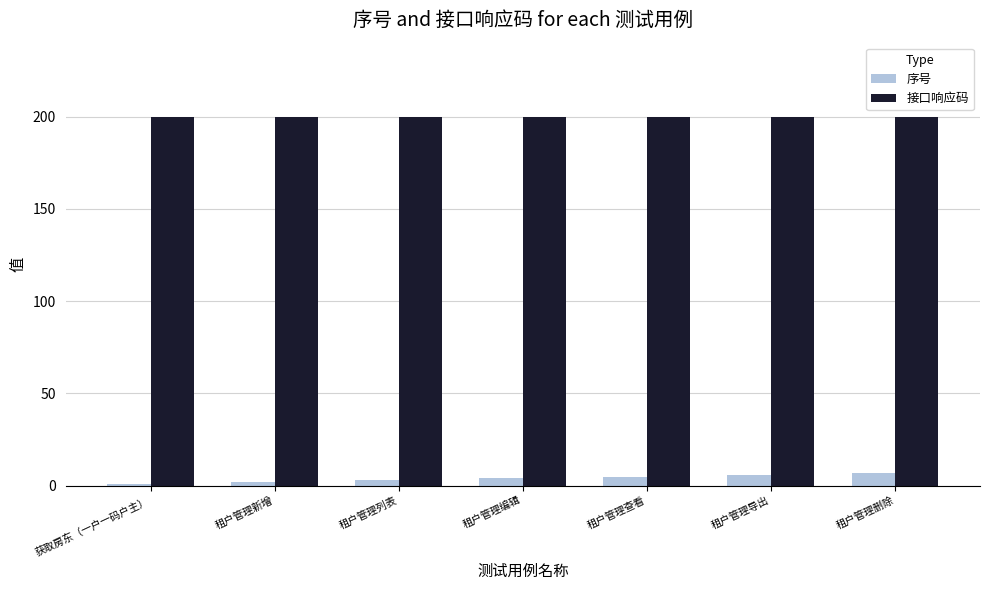

List the series in order of their peak value, lowest first.

序号, 接口响应码